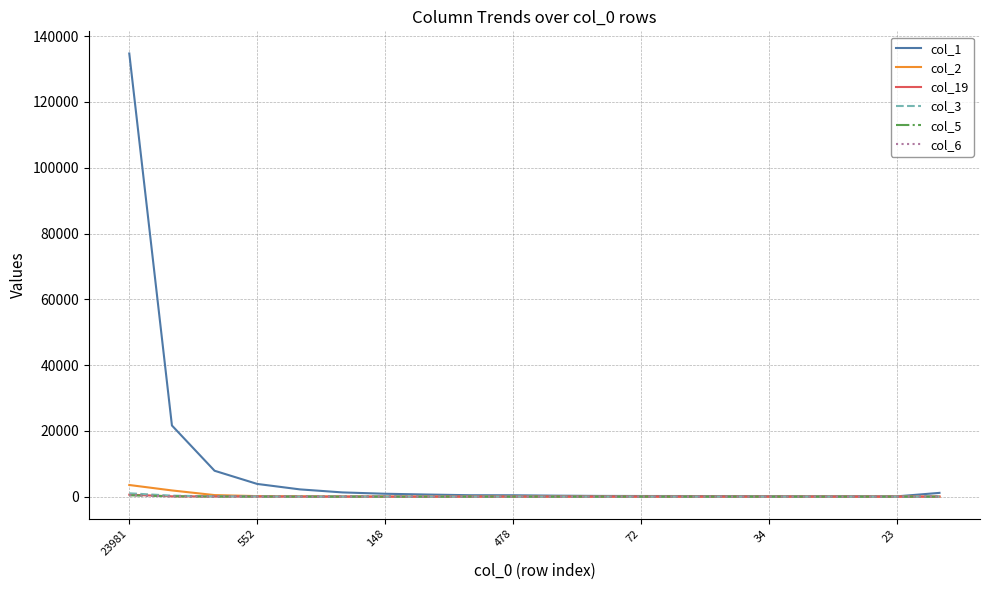

How many lines are shown in the chart?

6